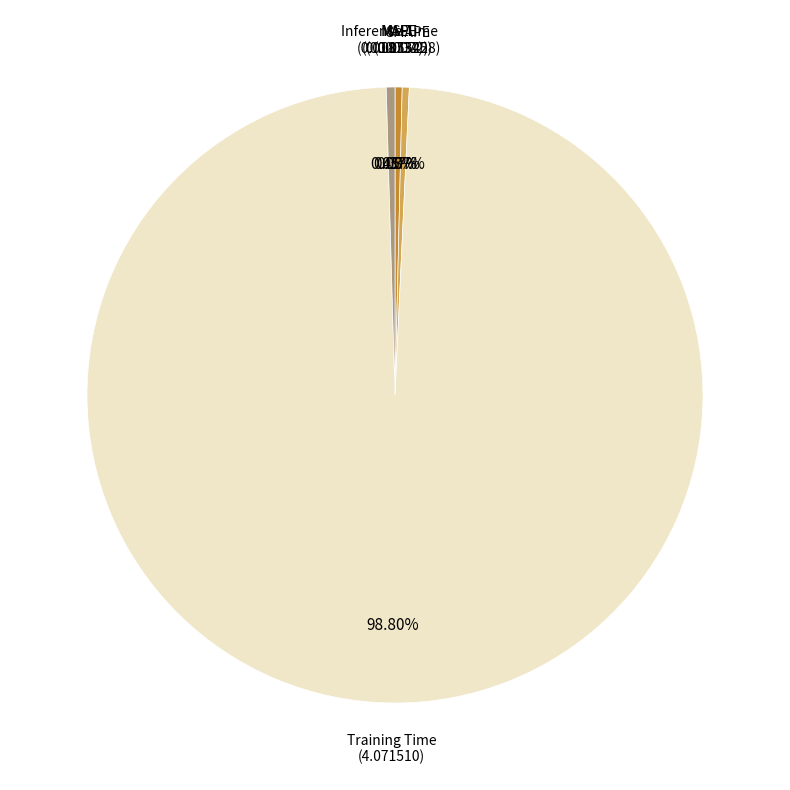

Is there a majority slice in this chart?

Yes